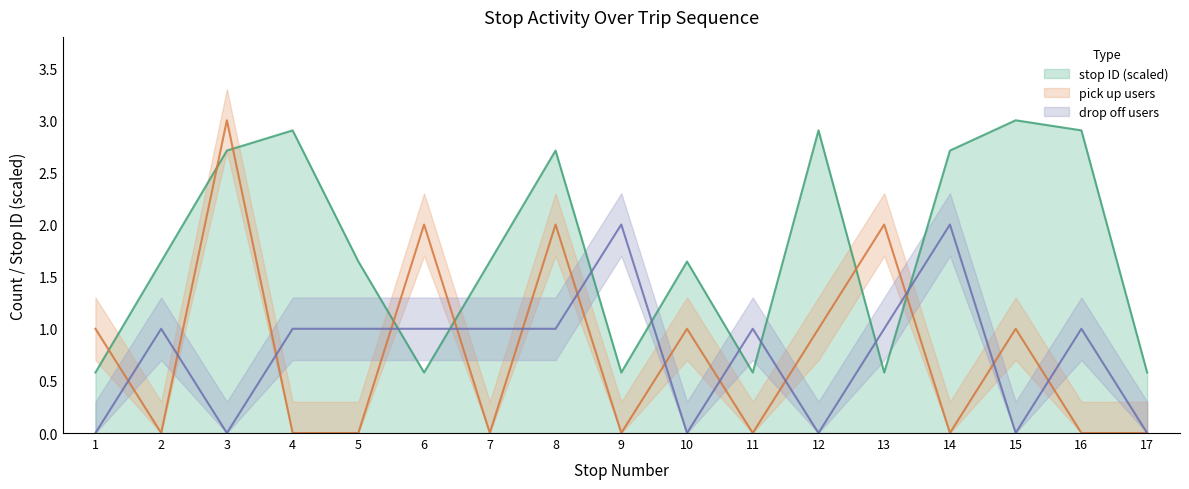

True or false: stop ID (scaled) has a value of 0.6 at 9.

True